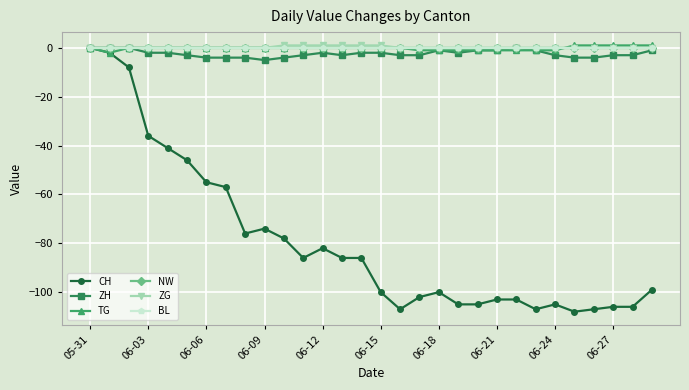

Reading left to right, transcribe all the data shown in this chart.

CH: 0	-2	-8	-36	-41	-46	-55	-57	-76	-74	-78	-86	-82	-86	-86	-100	-107	-102	-100	-105	-105	-103	-103	-107	-105	-108	-107	-106	-106	-99
ZH: 0	0	0	-2	-2	-3	-4	-4	-4	-5	-4	-3	-2	-3	-2	-2	-3	-3	-1	-2	-1	-1	0	-1	-3	-4	-4	-3	-3	-1
TG: 0	-2	0	0	0	0	0	0	0	0	0	0	0	0	0	0	0	-1	-1	-1	-1	-1	-1	-1	-1	1	1	1	1	1
NW: 0	0	0	0	0	0	0	0	0	0	0	0	0	0	0	0	0	0	0	0	0	0	0	0	0	0	0	0	0	0
ZG: 0	0	0	0	0	0	0	0	0	0	1	1	1	1	1	1	0	0	0	0	0	0	0	0	0	0	0	0	0	0
BL: 0	0	0	0	0	0	0	0	0	0	0	0	0	0	0	0	0	0	0	0	0	0	0	0	0	0	0	0	0	0